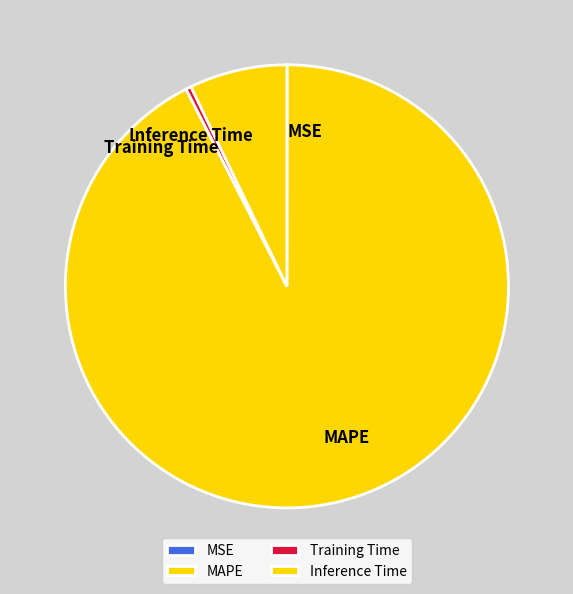

Which slice represents more than half of the pie?

MAPE